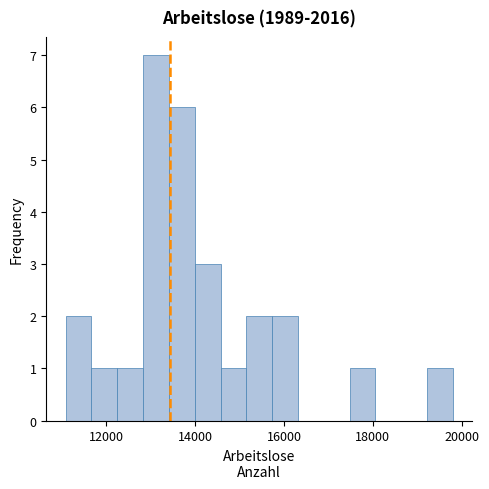

Around what value on the x-axis is the tallest bar? Give the approximate position of its centre, as read against the axis.

13200